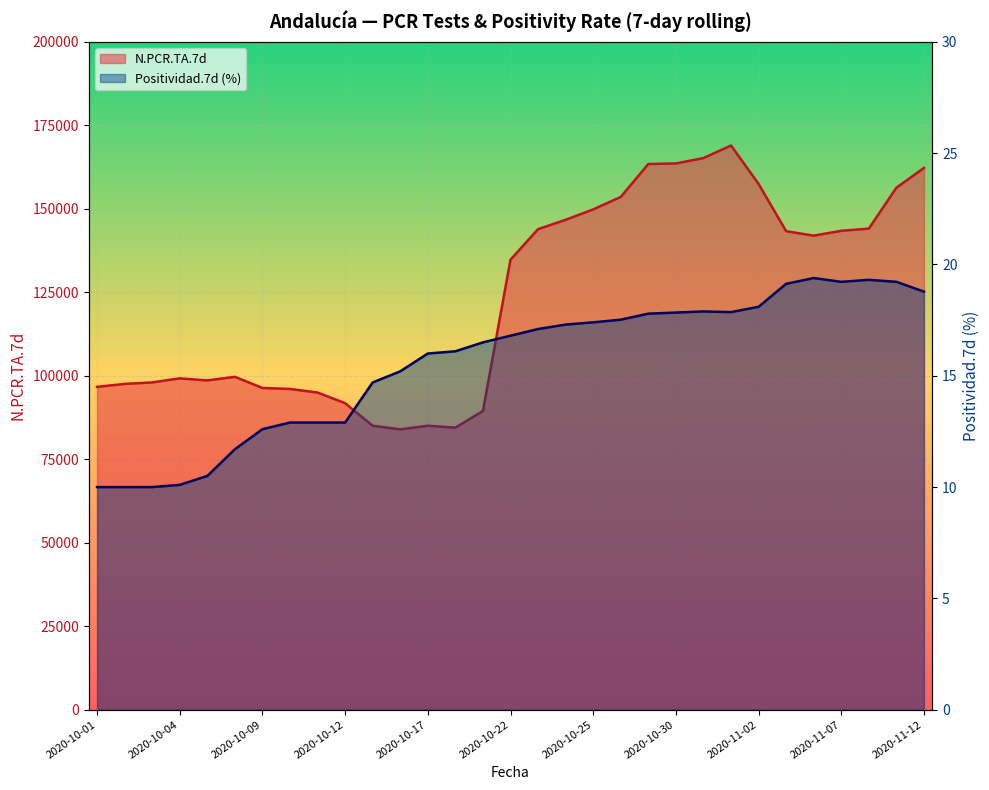

What is the spread (max minus min) of values at 2020-10-10?

96039.1